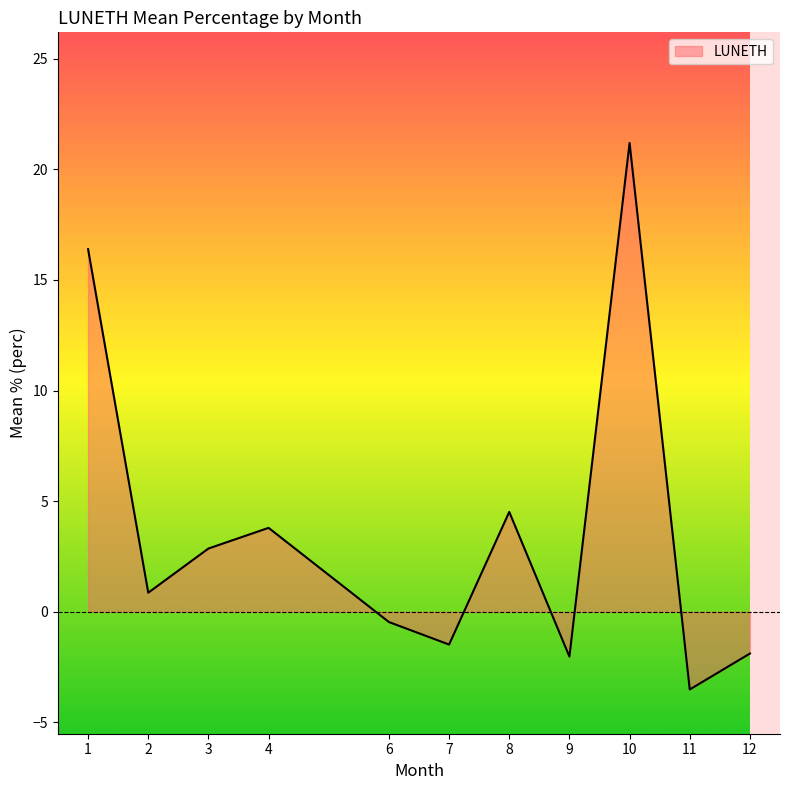

Where is the data nearest to the value 8?

8